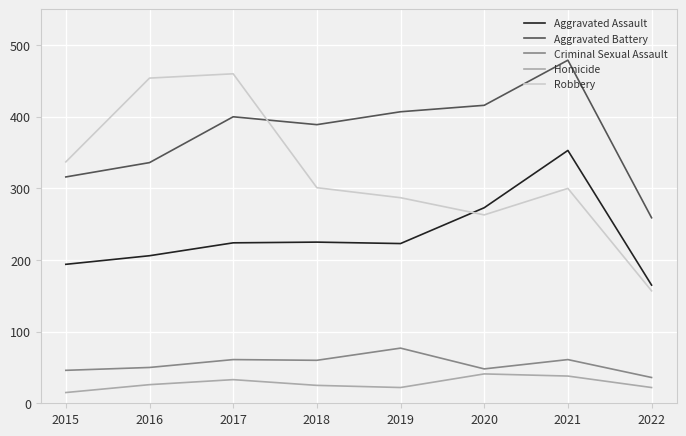

What is the highest value of the Aggravated Assault series?

353